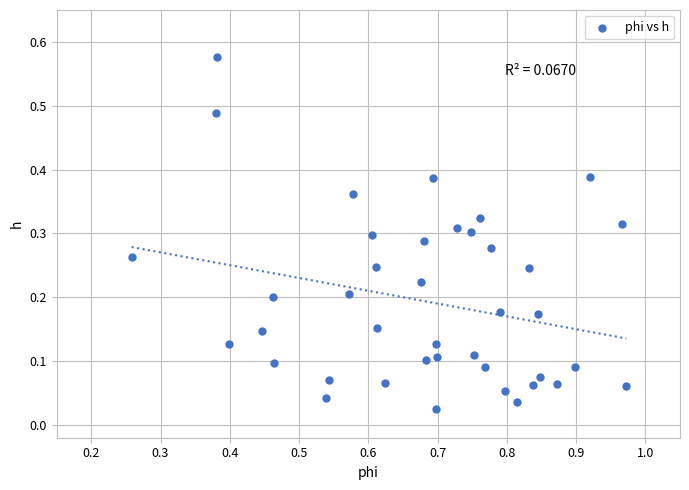

What is the range of X values (max minus min)?

0.7